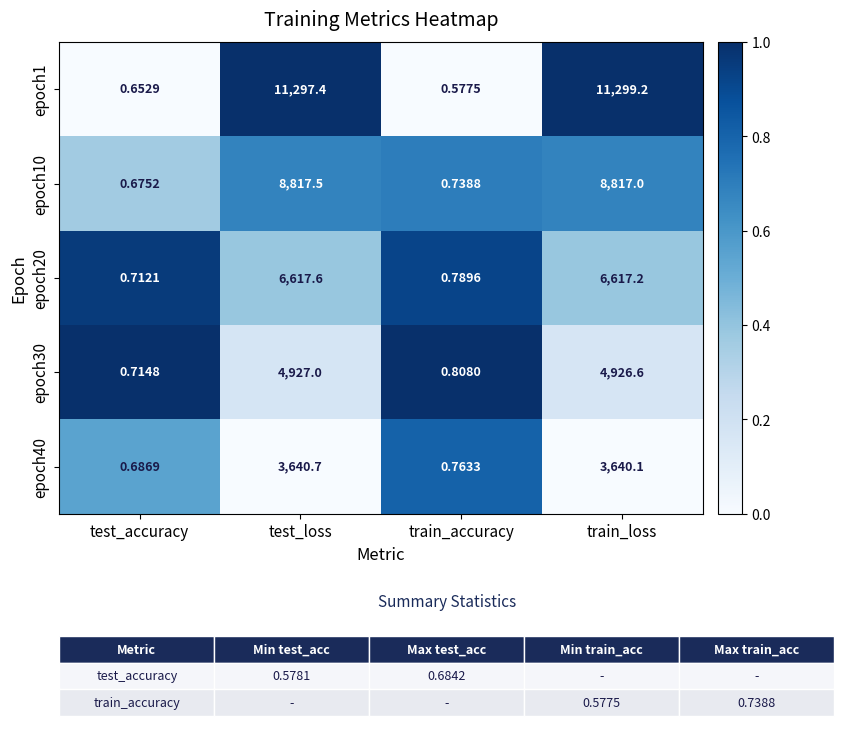

Is the value of epoch1 at test_loss greater than the value of epoch30 at test_accuracy?

Yes